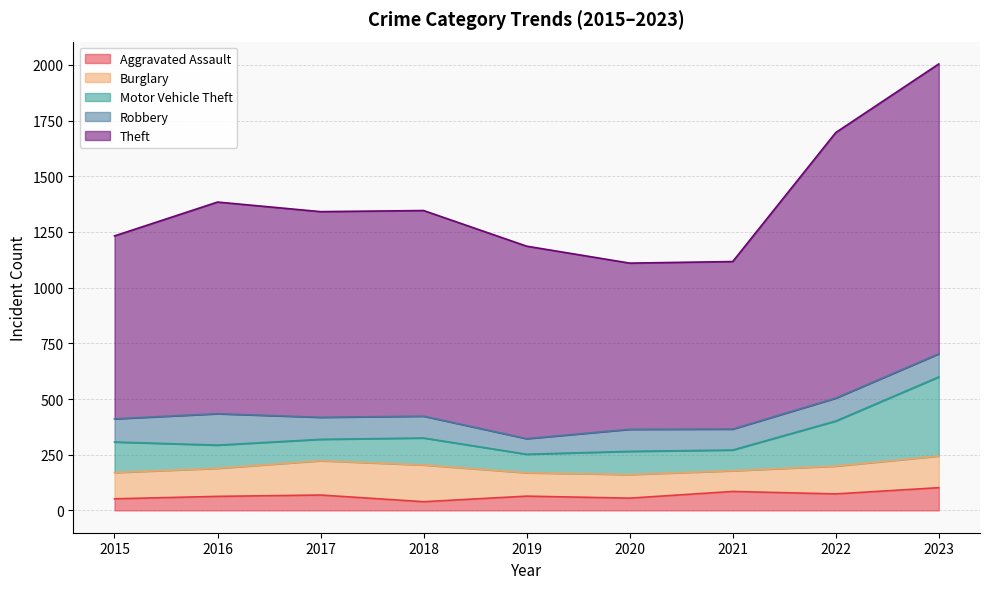

What is the maximum value for Aggravated Assault?

102